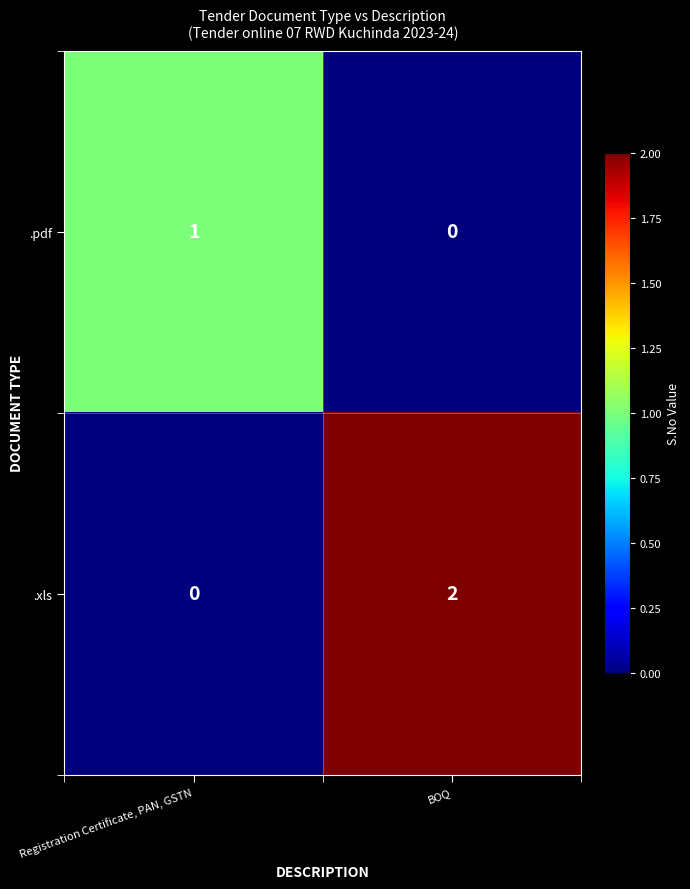

Reading left to right, extract all data points from this chart.

.pdf: Registration Certificate, PAN, GSTN=1	BOQ=0
.xls: Registration Certificate, PAN, GSTN=0	BOQ=2